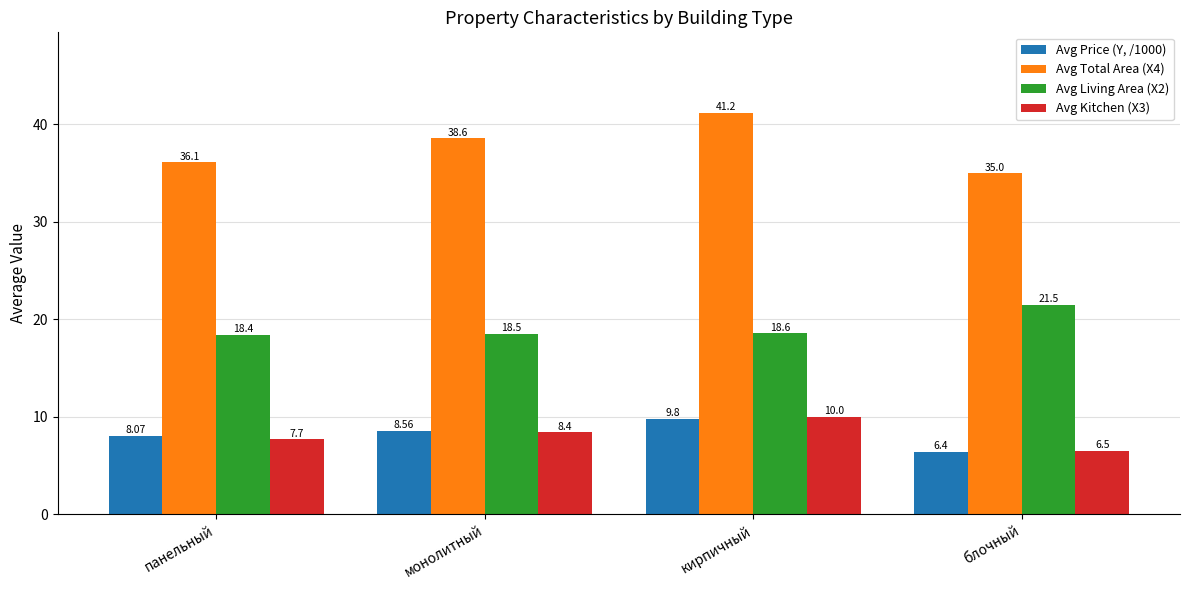

Is it true that Avg Kitchen (X3) equals 4.7 at кирпичный?

False